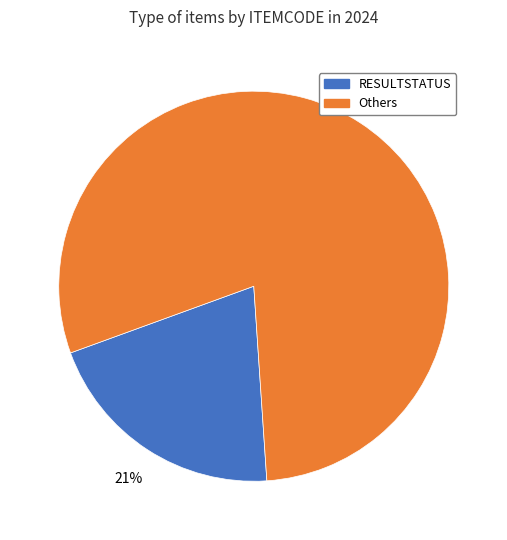

To the nearest percent, what is the average slice percentage?

50%